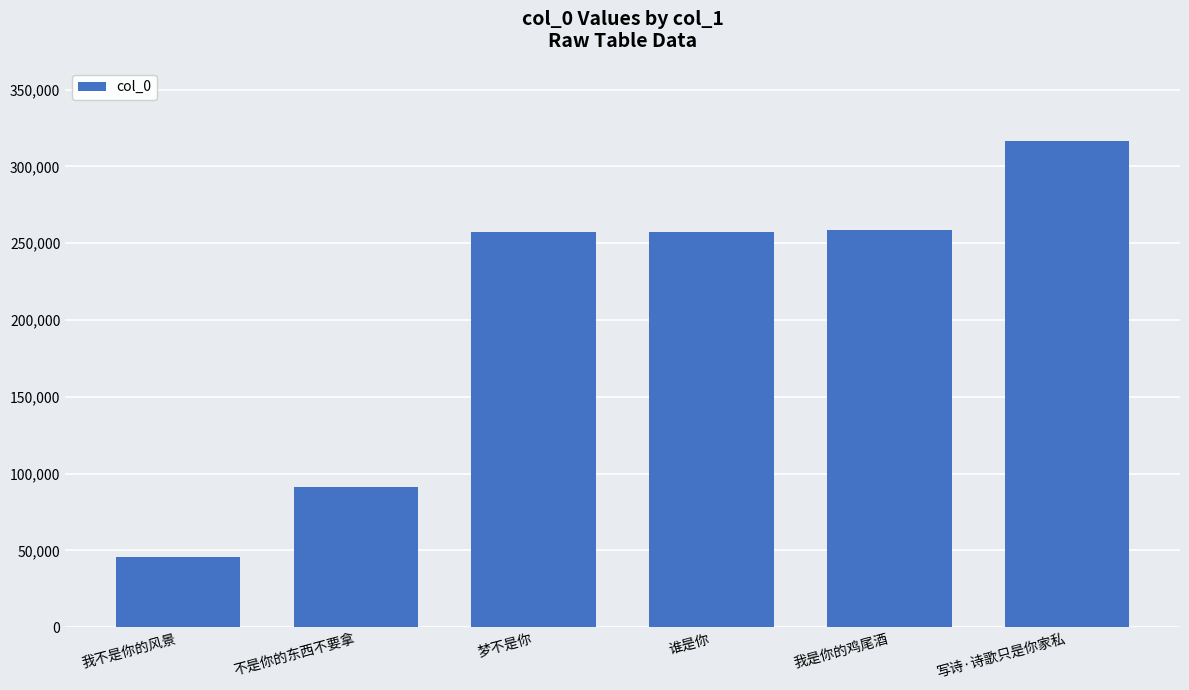

What is the average value?

204442